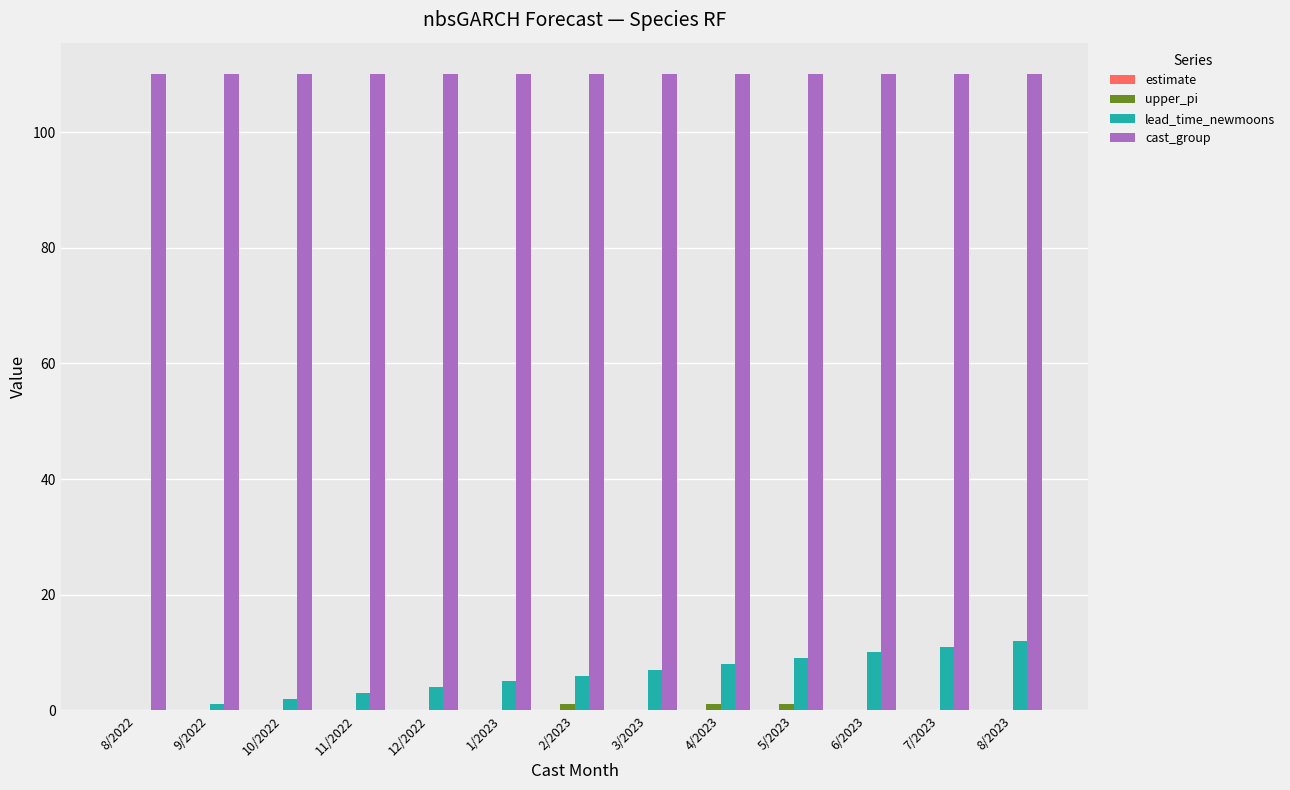

The lead_time_newmoons series shows 3.8 at 8/2023. True or false?

False